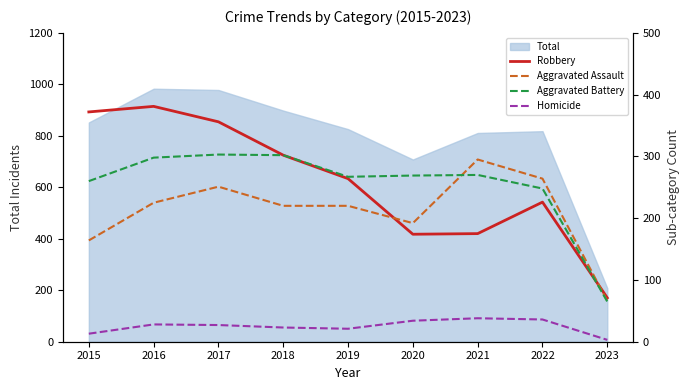

What is the difference between the second highest and minimum values in the Aggravated Battery series?

237